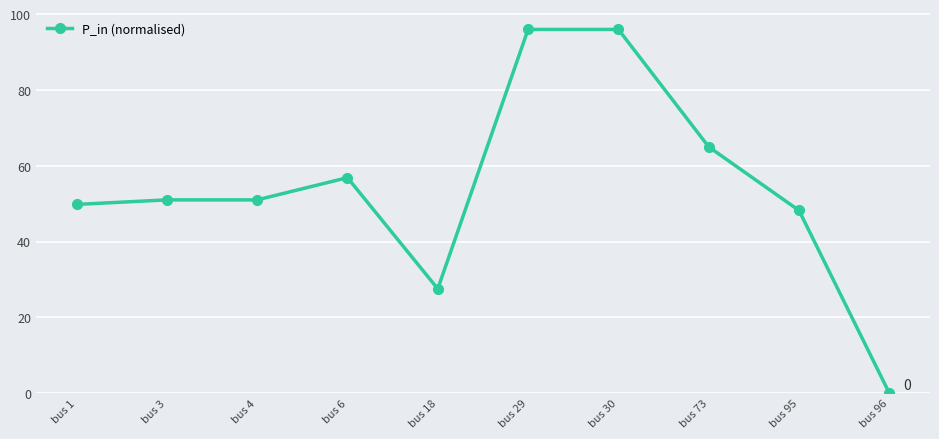

What is the difference between the second highest and minimum values?

96.0